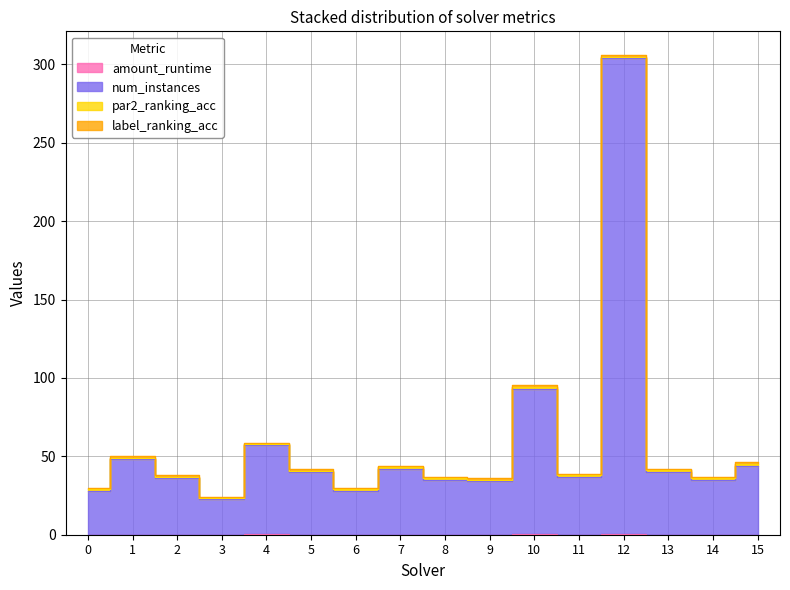

Where is the first local maximum for amount_runtime?

1